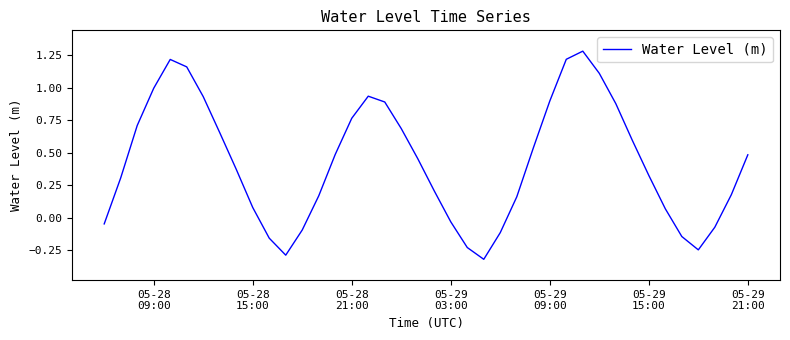

What is the greatest value displayed?

1.3